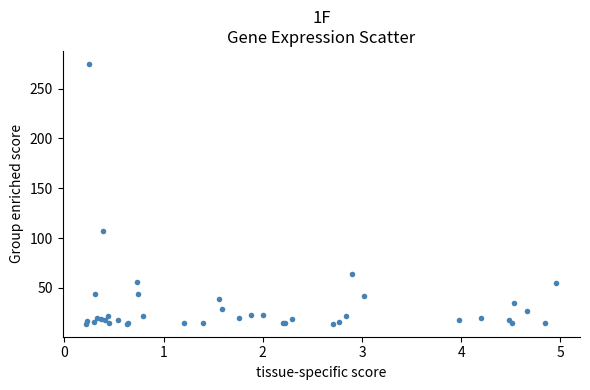

What Y value in the scatter plot is closest to 144?

106.9